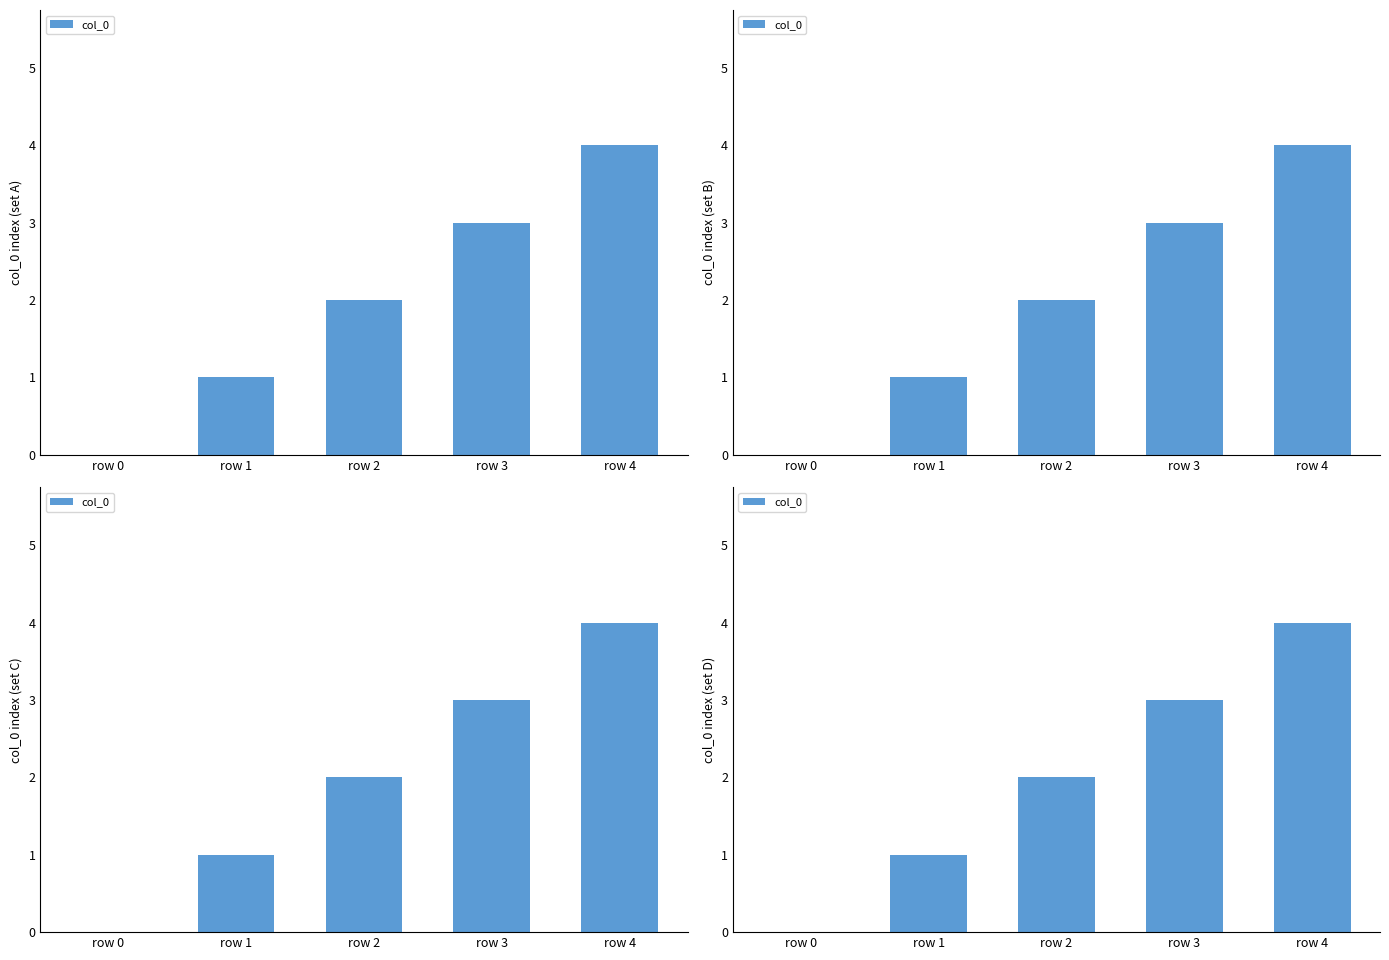

How many values are between 1 and 3?

3